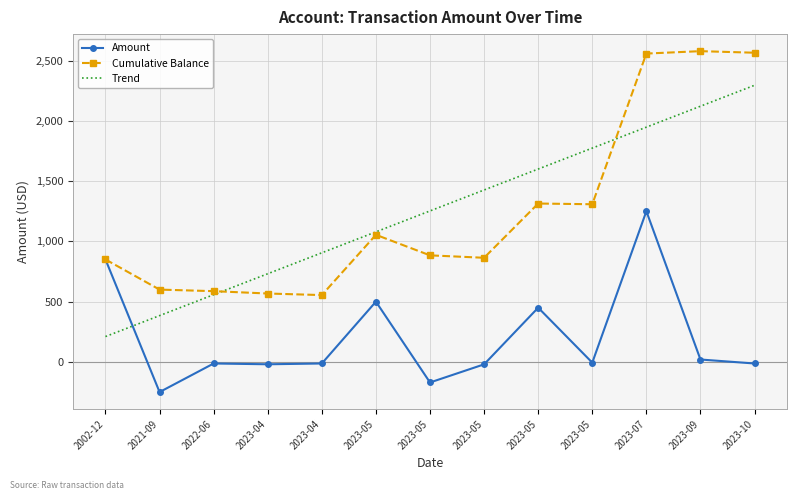

What are all the series names shown in the legend?

Amount, Cumulative Balance, Trend